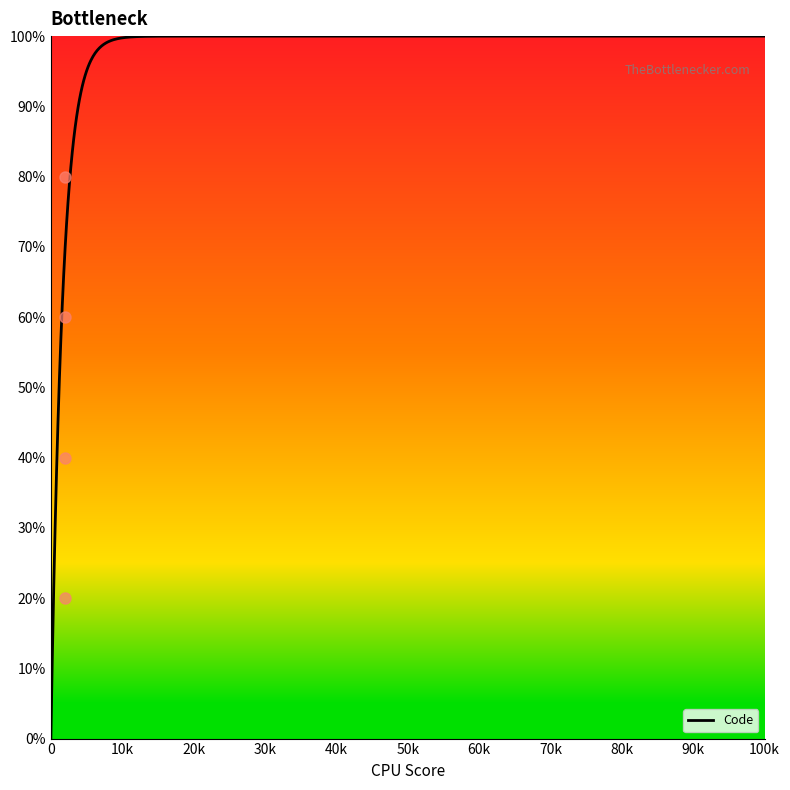

What is the difference between the maximum and minimum values?

100.0